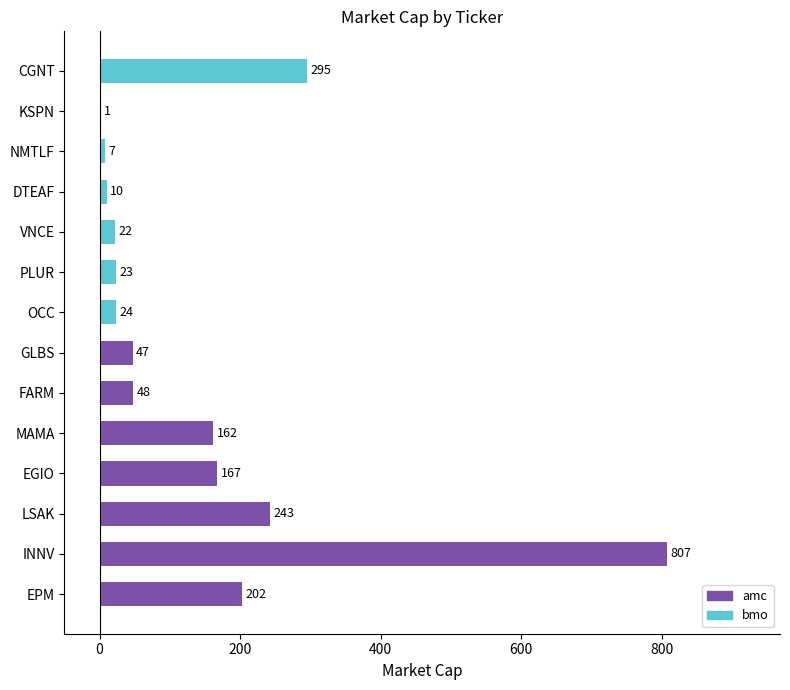

What is the maximum value shown in the chart?

807